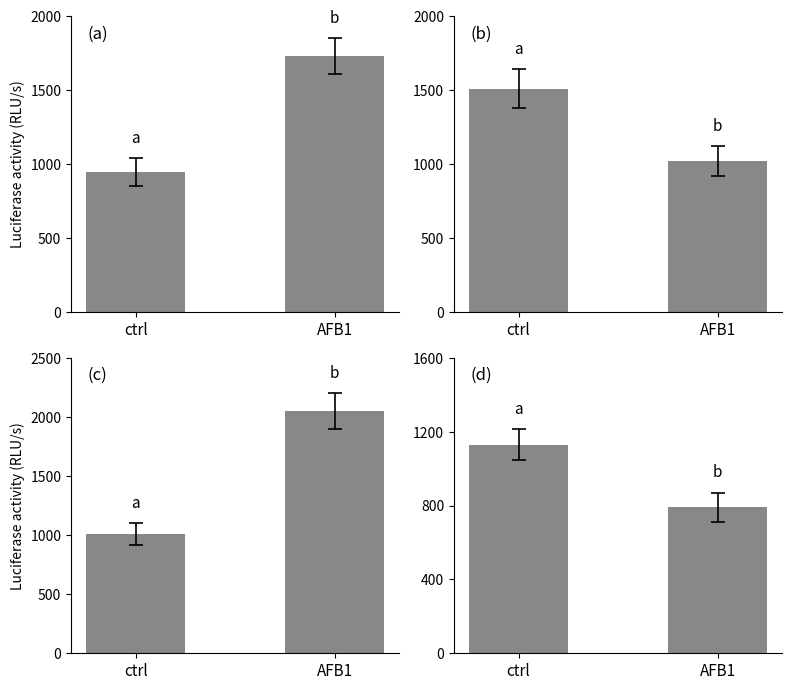

Which category has the lowest value across all series?

AFB1